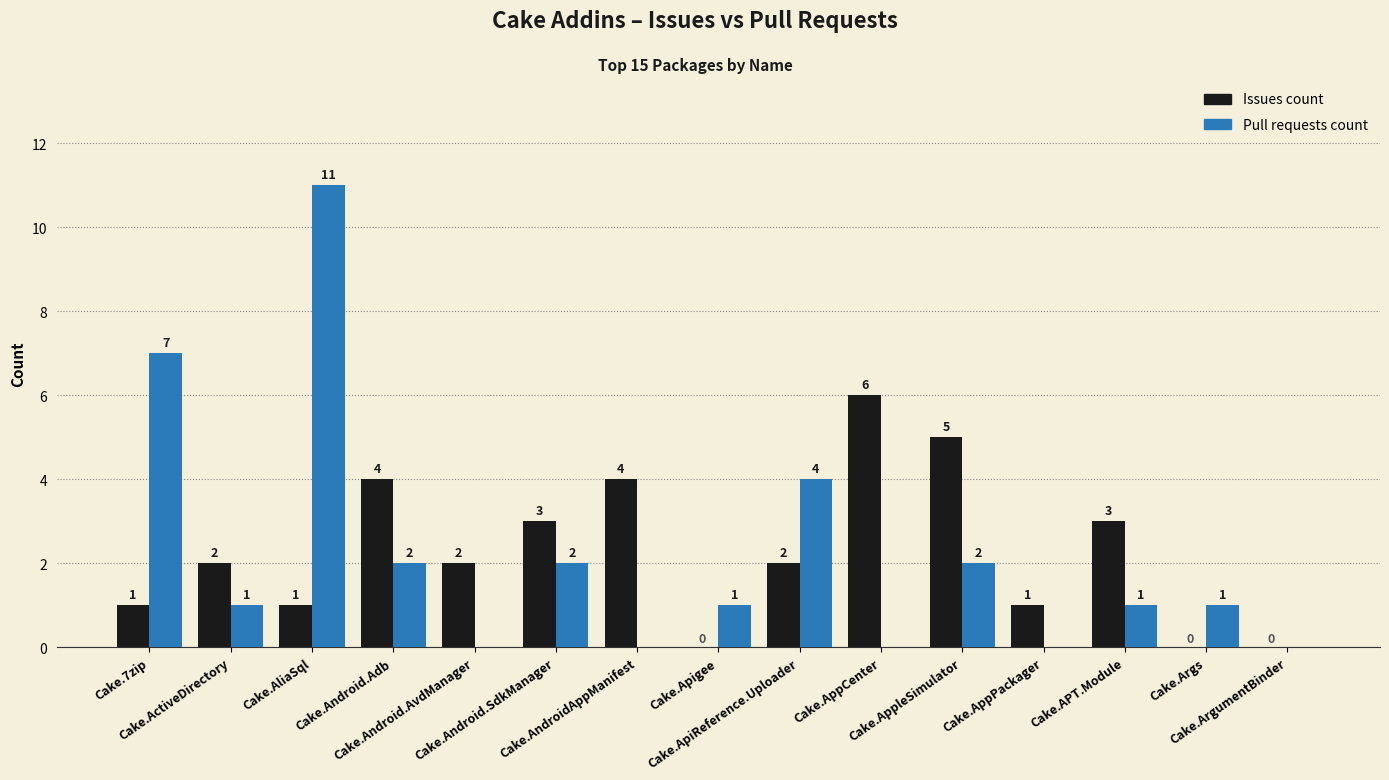

How many positive values does the Issues count series have?

12